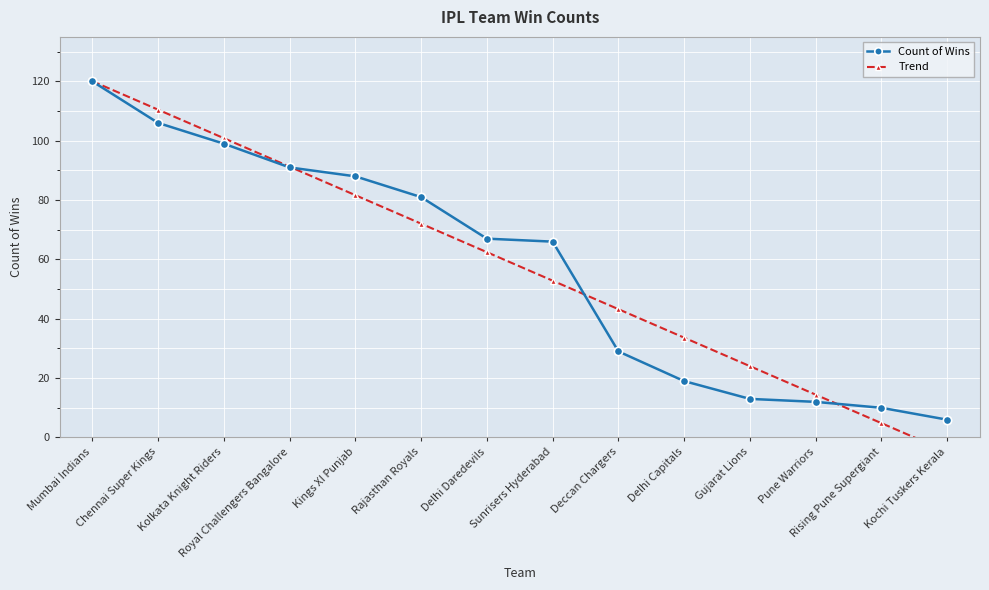

What is the total value across all series at Pune Warriors?

26.4